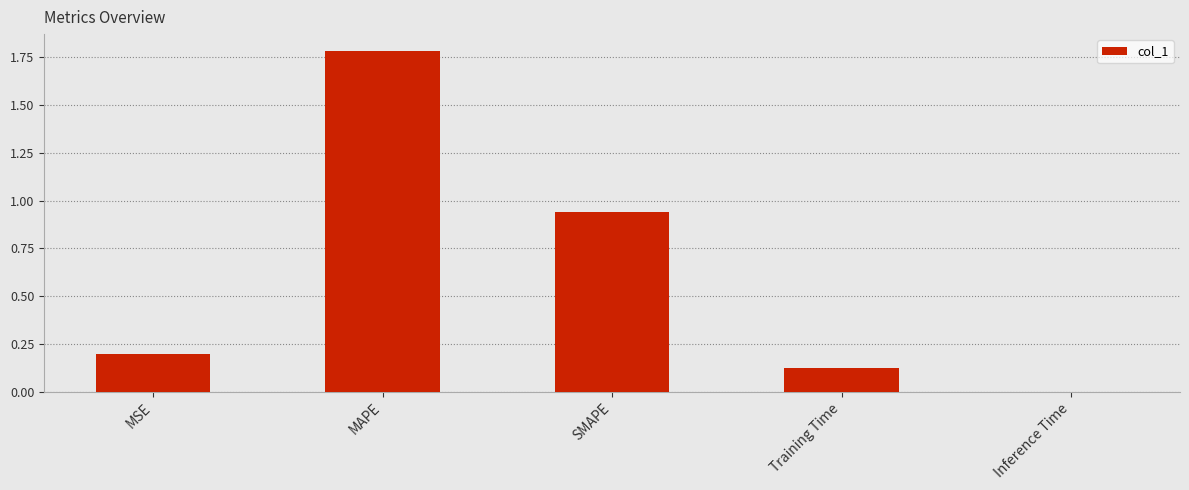

The chart shows a value of 1.8 at MAPE. True or false?

True